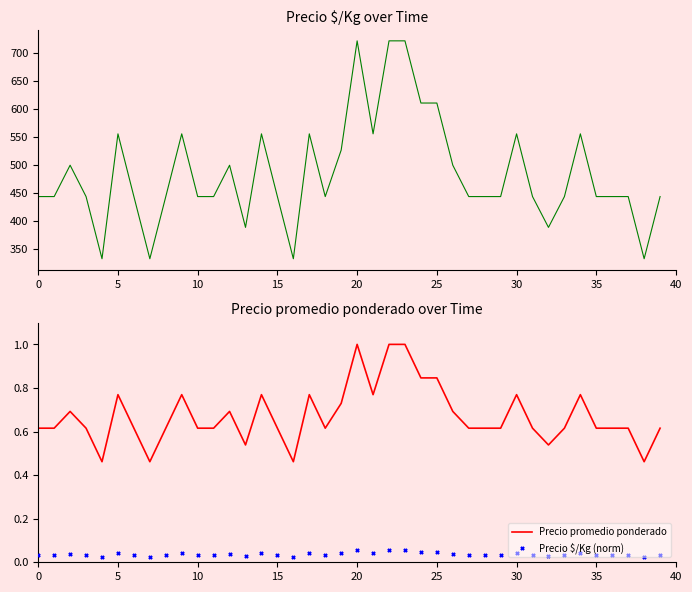

At how many categories does at least one series exceed 198?

40